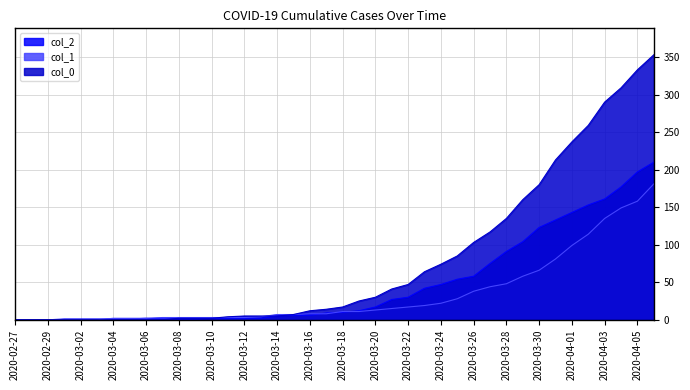

At which label is 0 closest to 176?

2020-03-30